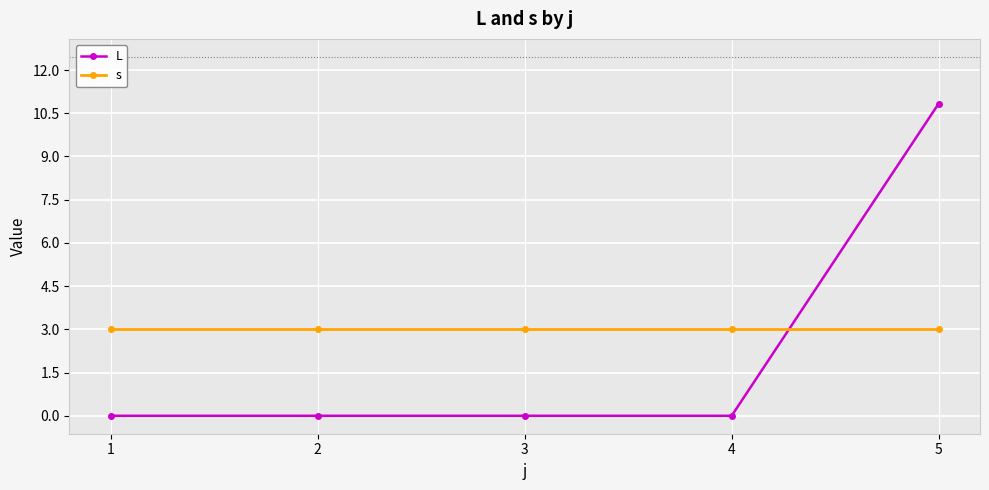

The s series shows 5.3 at 3. True or false?

False